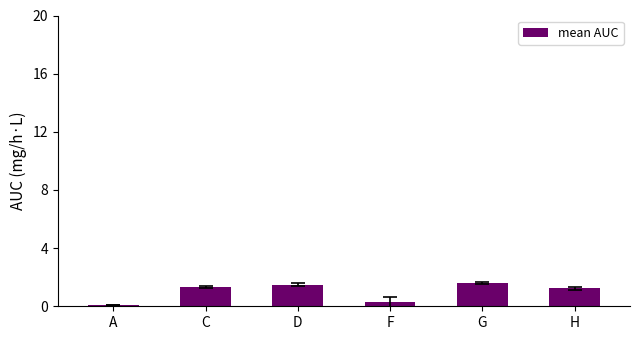

Is it true that the value at F is 0.3?

True